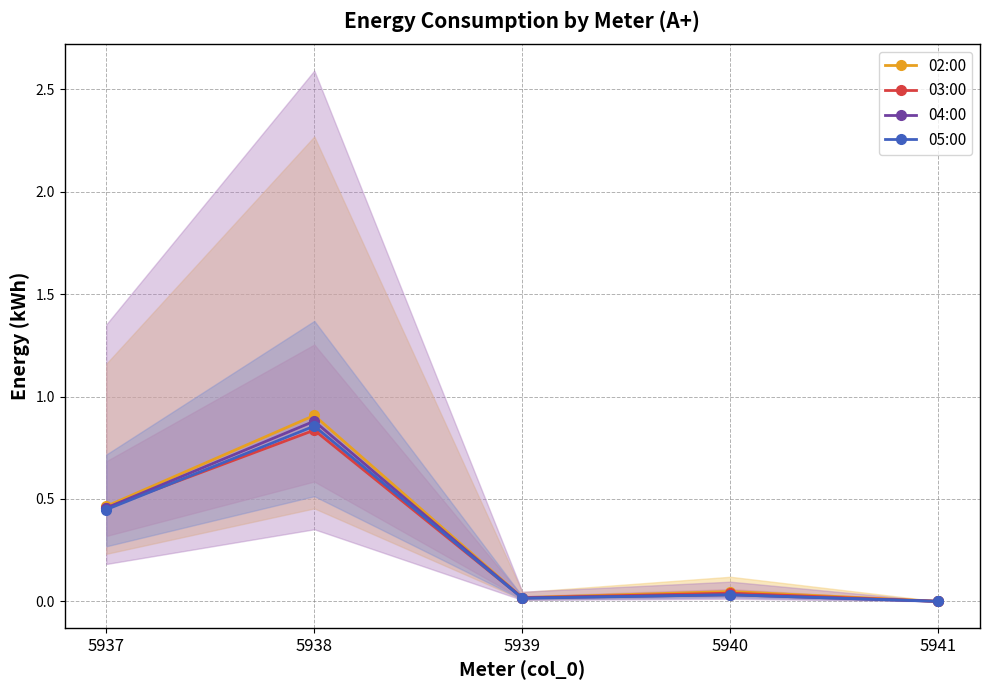

At 5941, list the series in order from largest to smallest.

02:00, 03:00, 04:00, 05:00